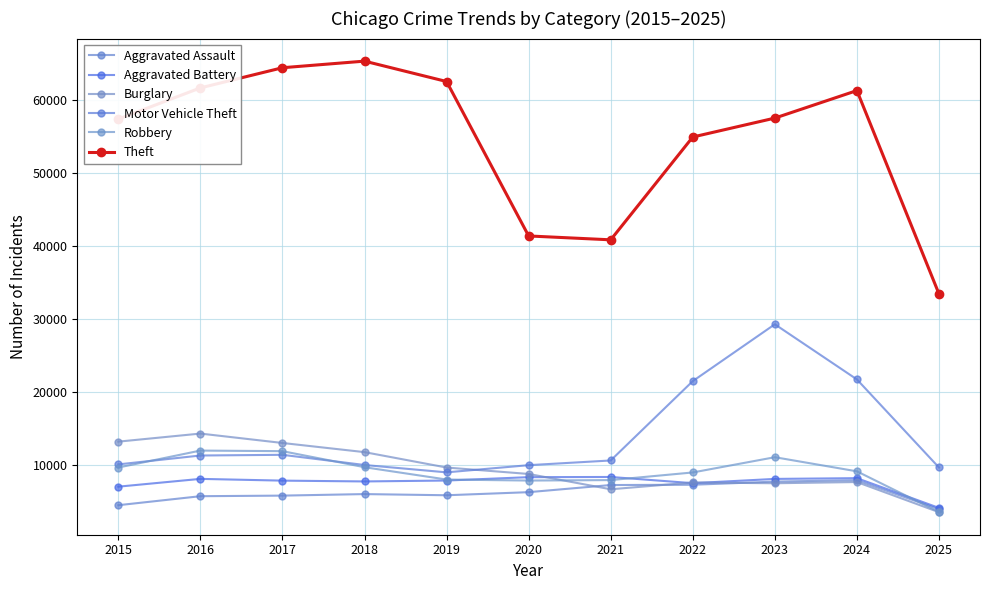

Which series changed the most between 2021 and 2022?

Theft